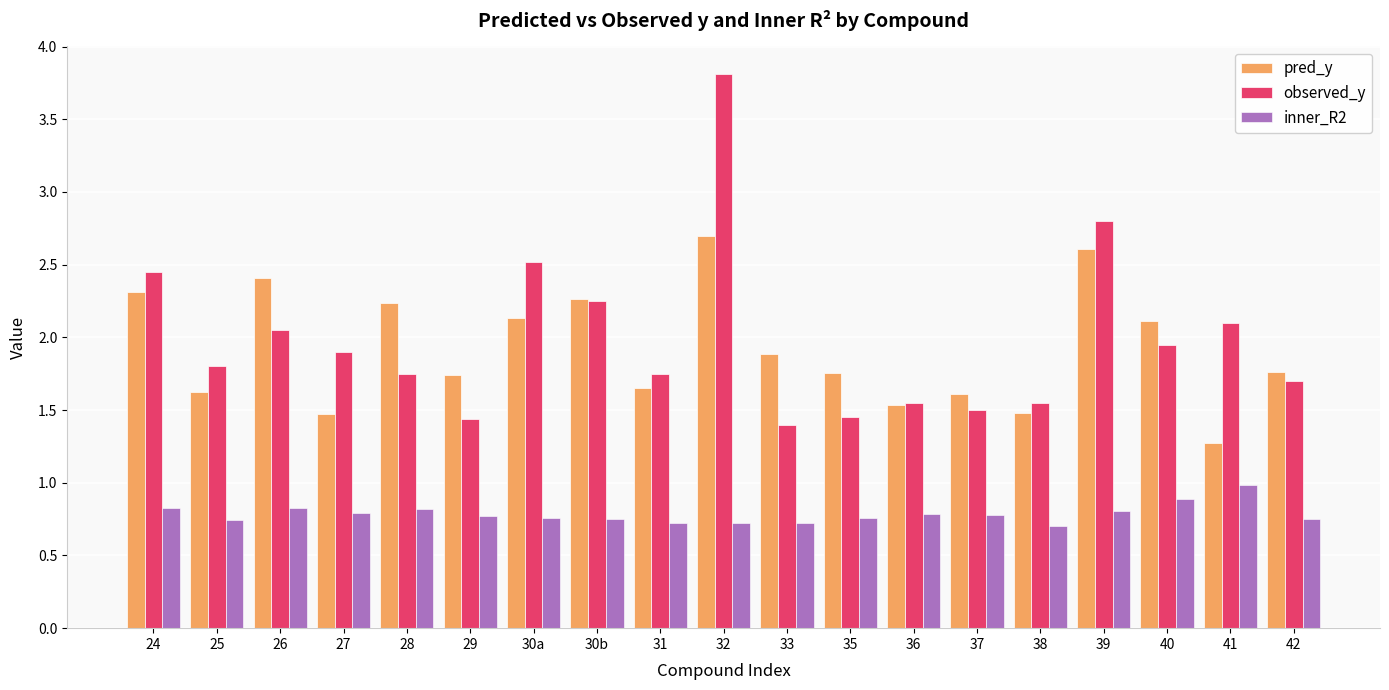

The value of observed_y at 33 is 0.5. True or false?

False